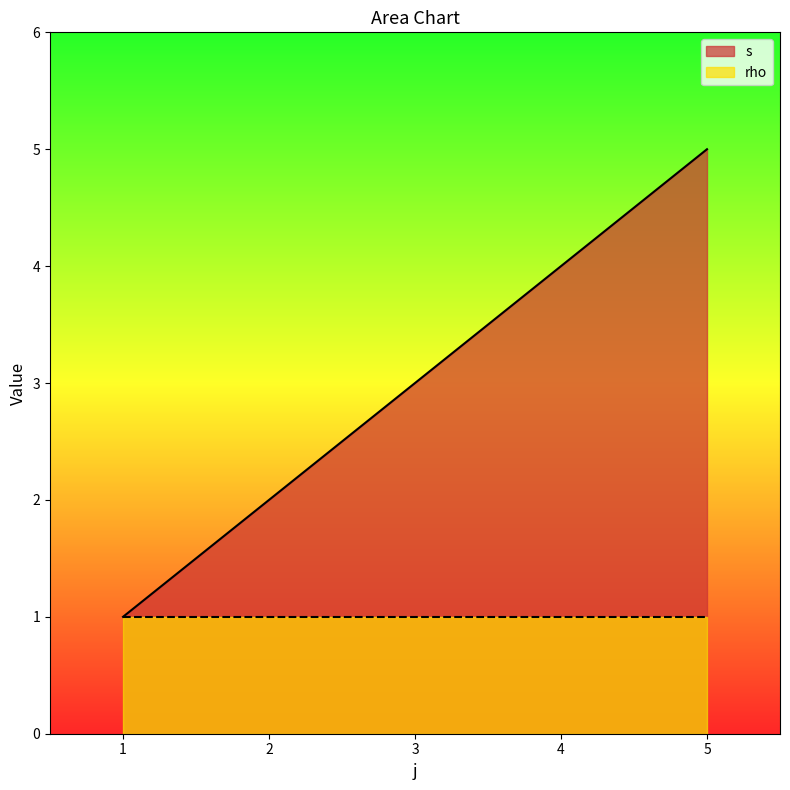

Count the number of values greater than 3.

2